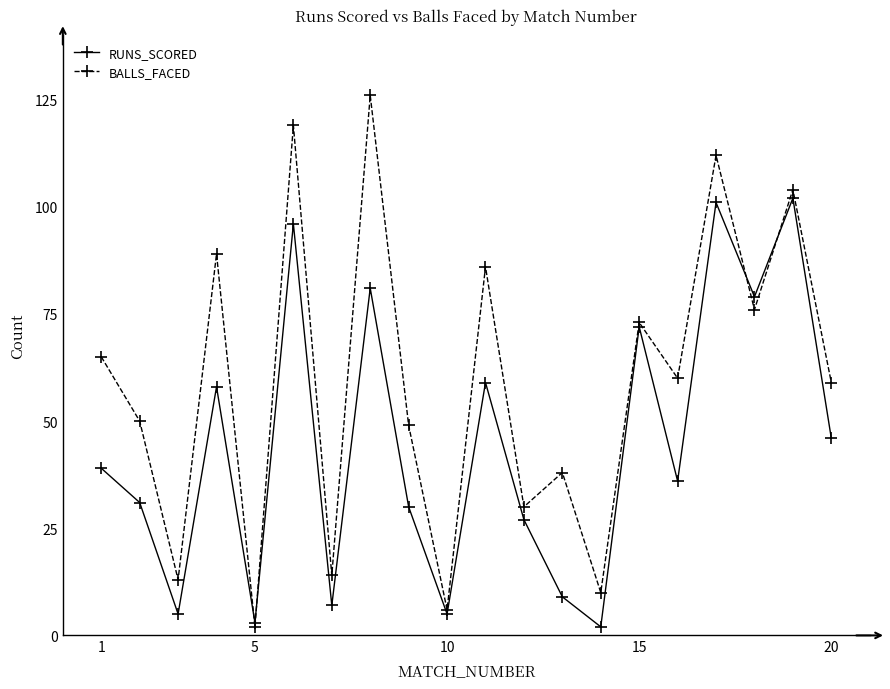

Which series has the widest spread of values?

BALLS_FACED